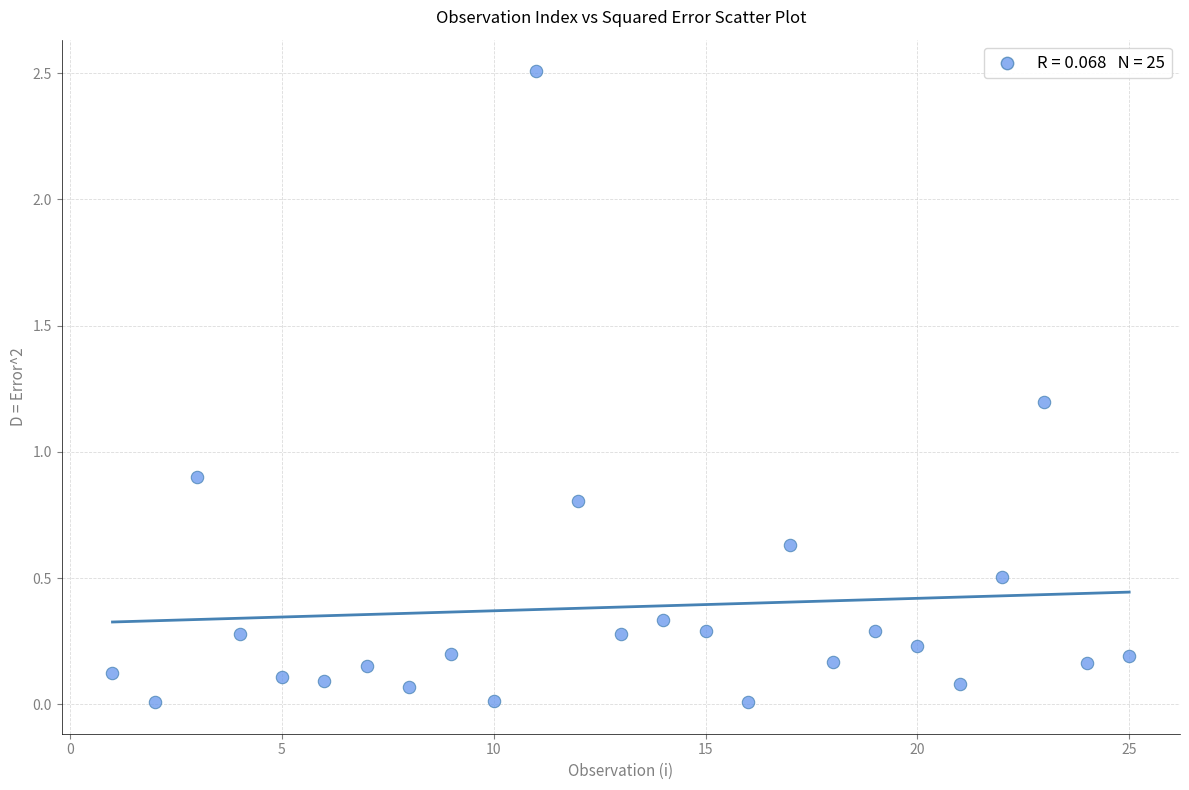

What Y value in the scatter plot is closest to 1?

0.9